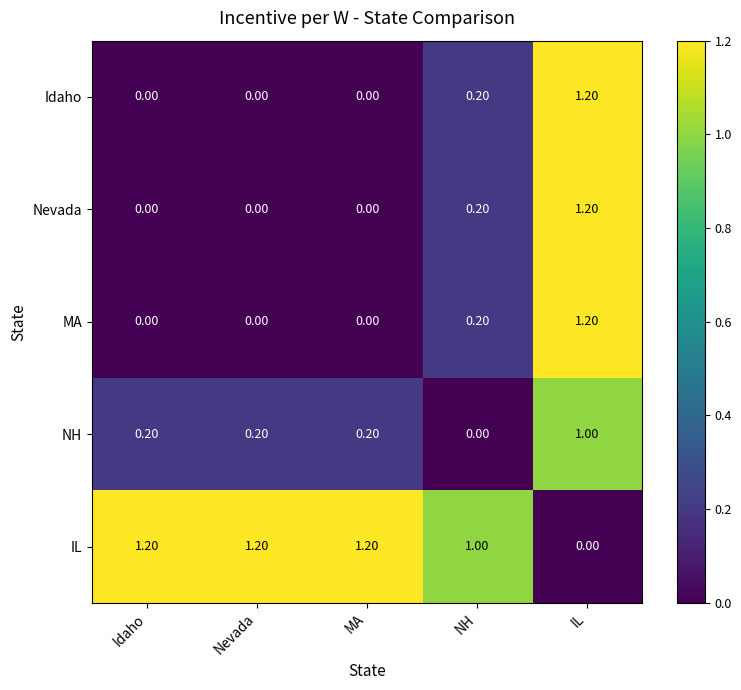

What is the sum of all Idaho values?

1.4